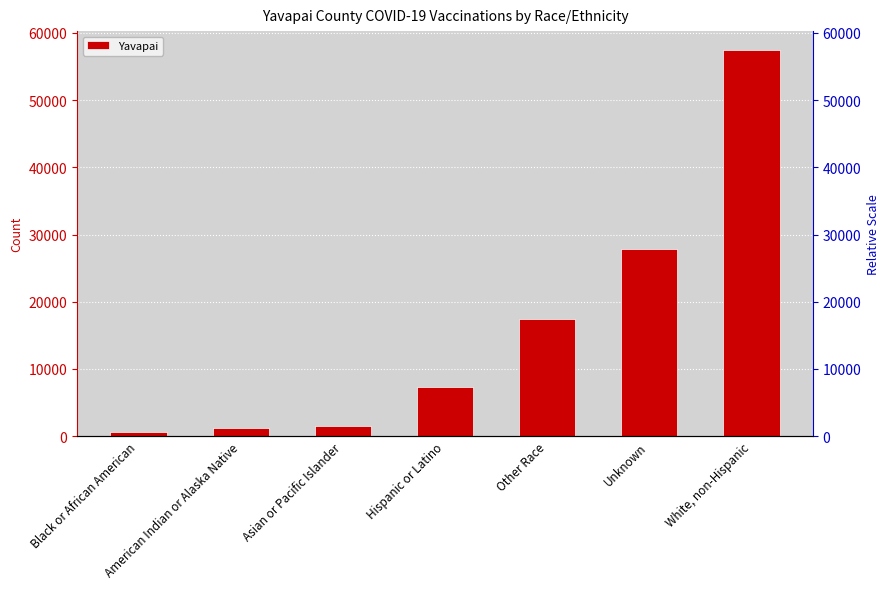

Reading left to right, transcribe all the data shown in this chart.

636	1172	1489	7350	17403	27812	57394